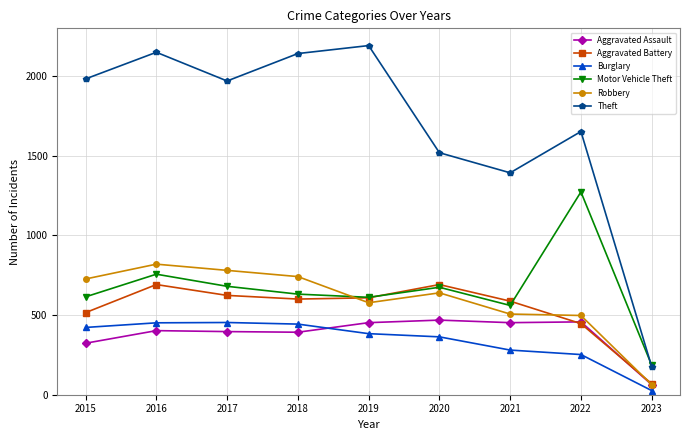

How many series are shown in this chart?

6